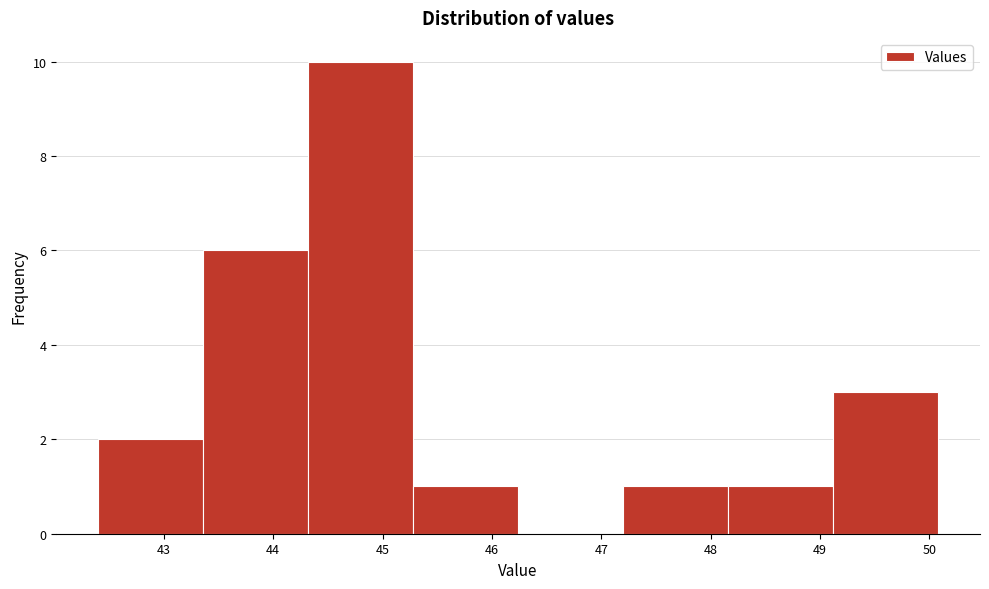

Which range on the x-axis has the tallest bar?

44.32 to 45.28